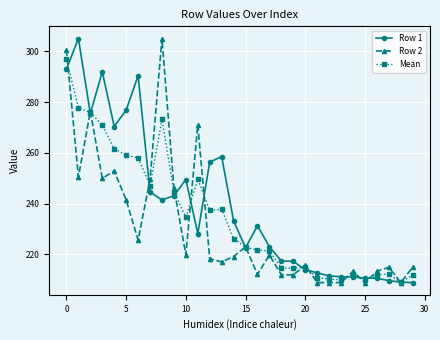

What is the value of the Row 1 point at the 1st from the left?

293.0